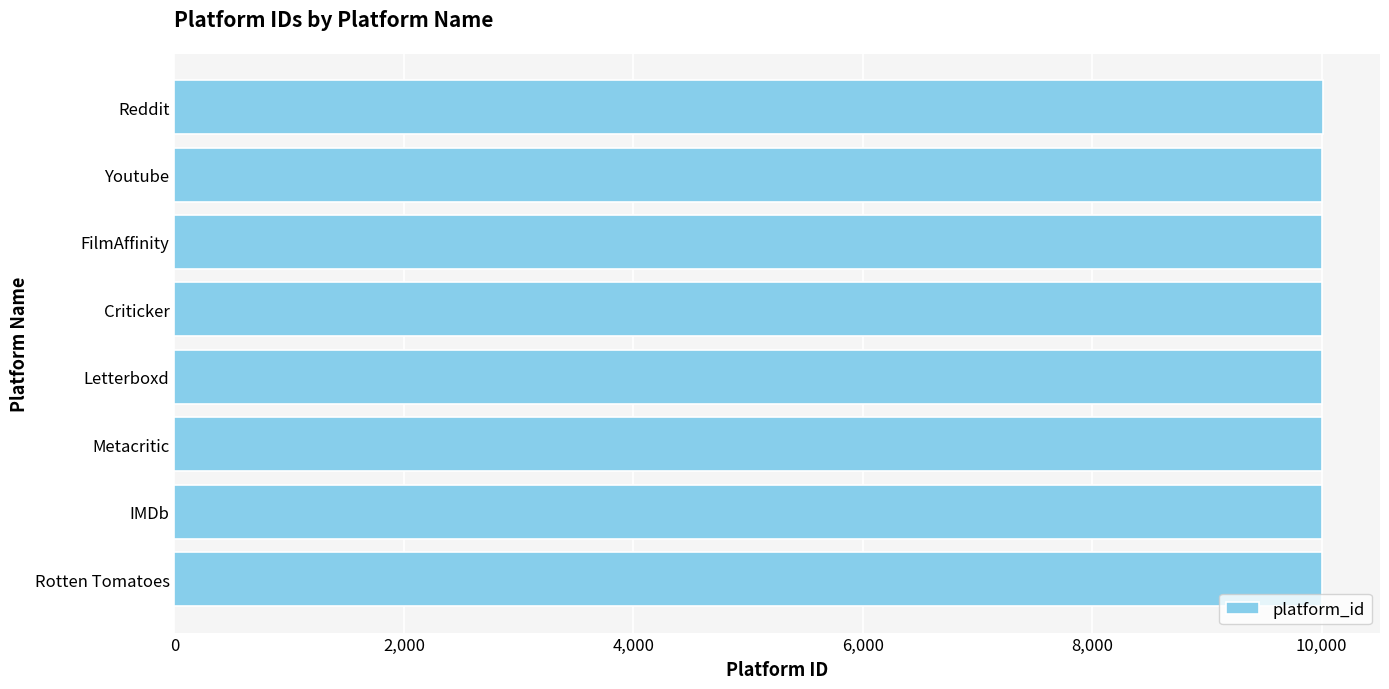

Are the bars horizontal?

Yes